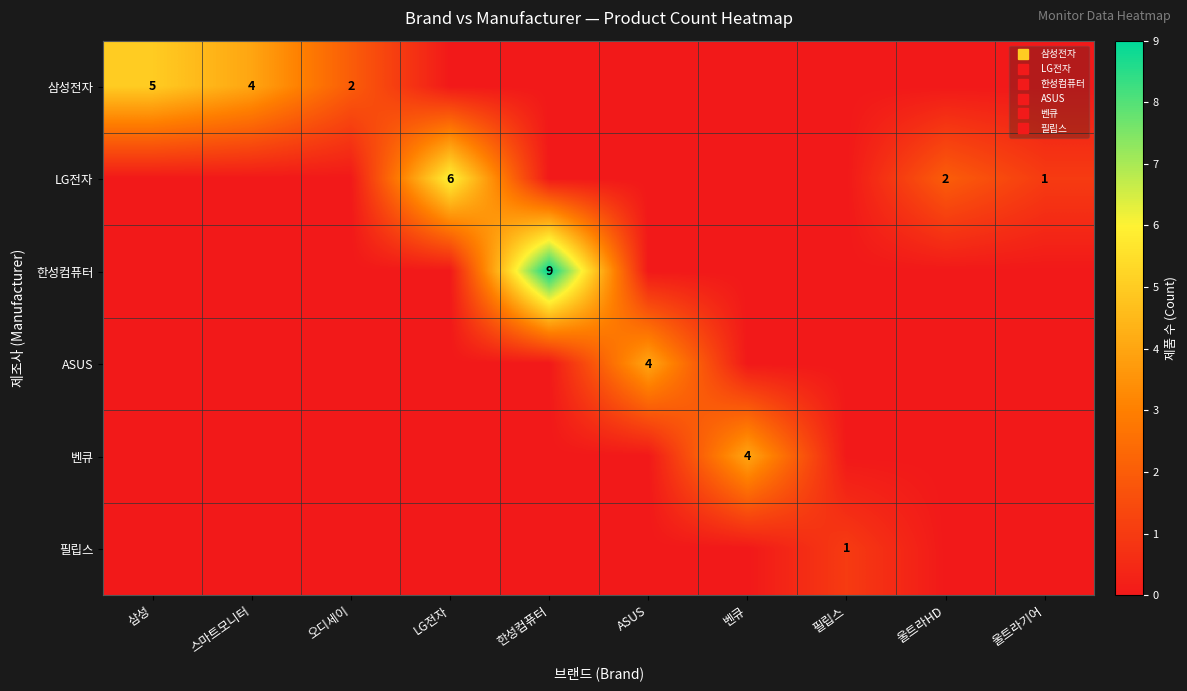

What is the total value across all series at 필립스?

1